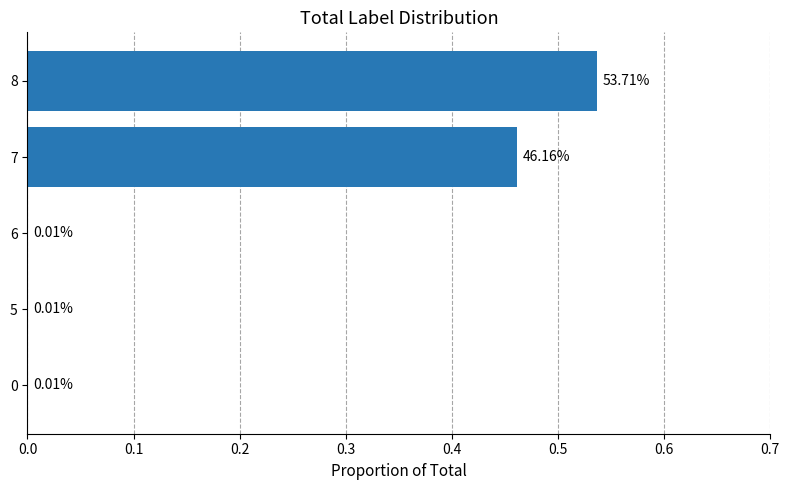

What is the sum of all values?

1.0